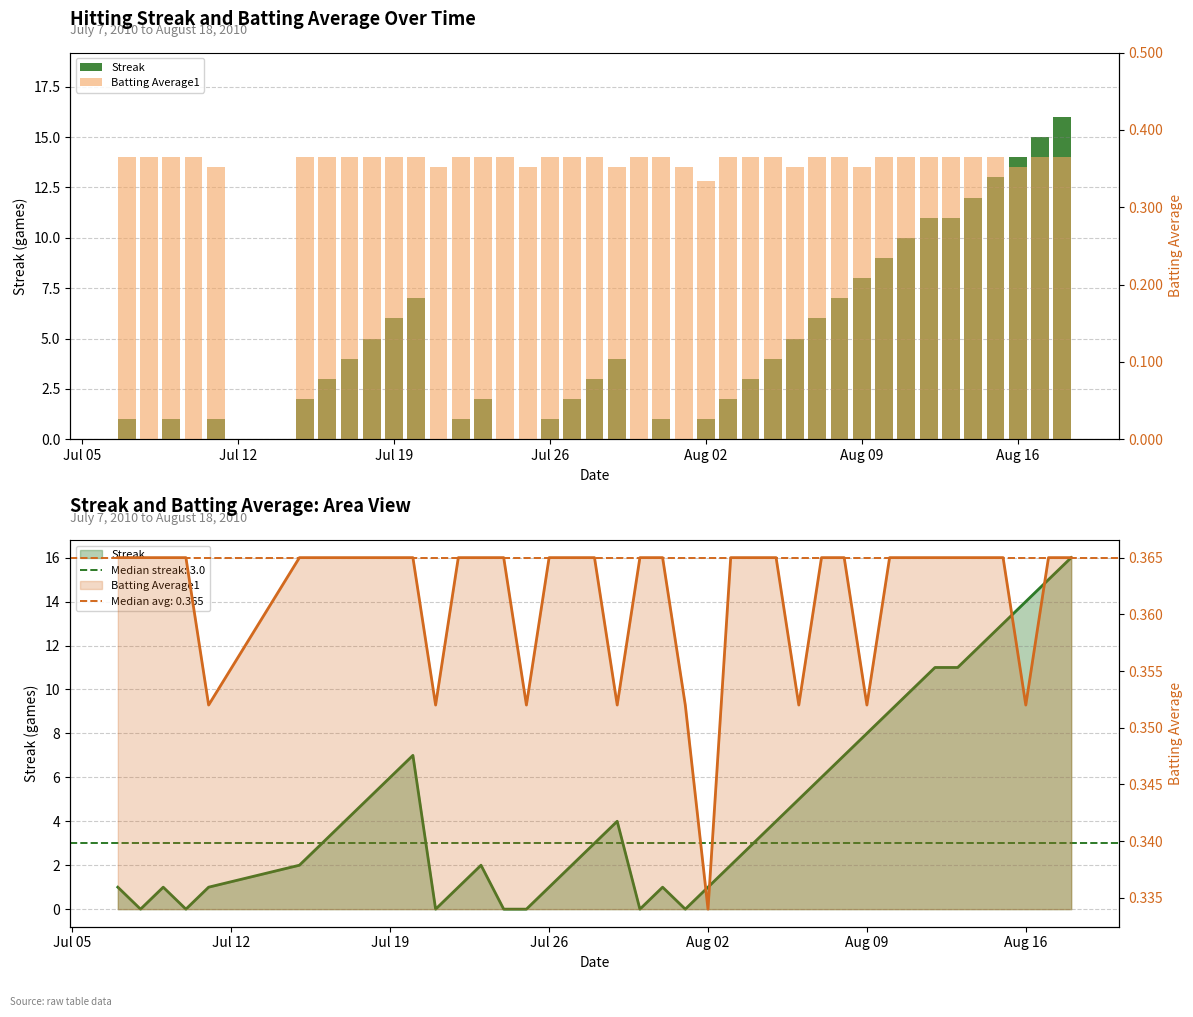

Is the value of Batting Average1 at 23 greater than the value of Streak at 15?

Yes